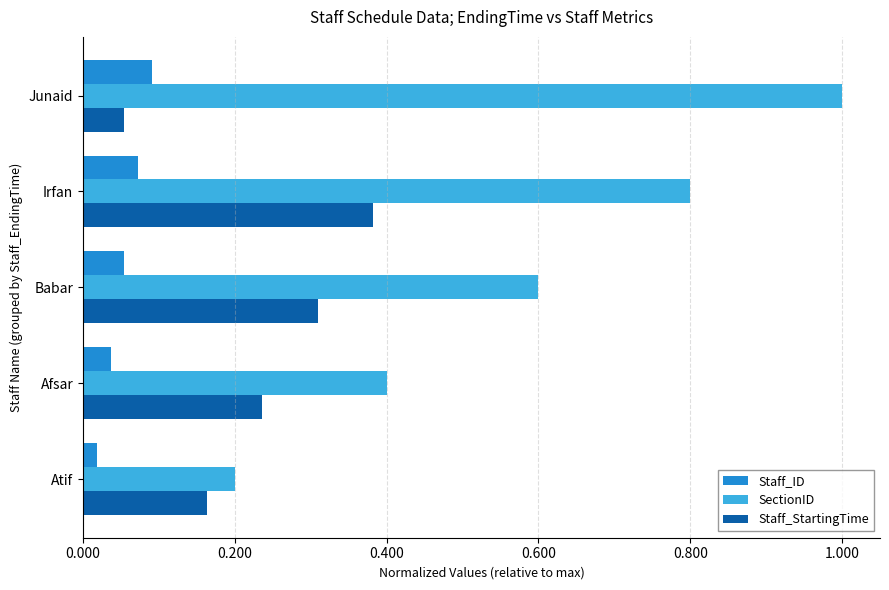

List the series in order of their peak value, highest first.

SectionID, Staff_StartingTime, Staff_ID